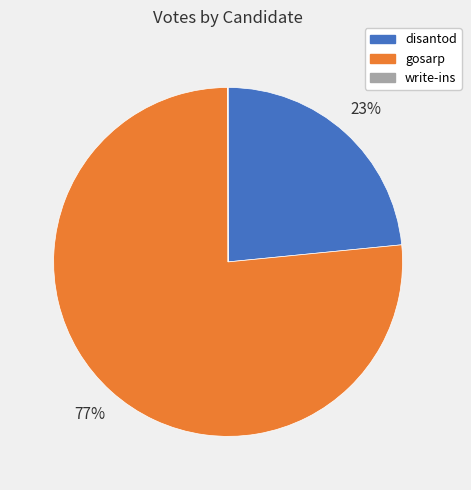

Which has a higher value, gosarp or disantod?

gosarp